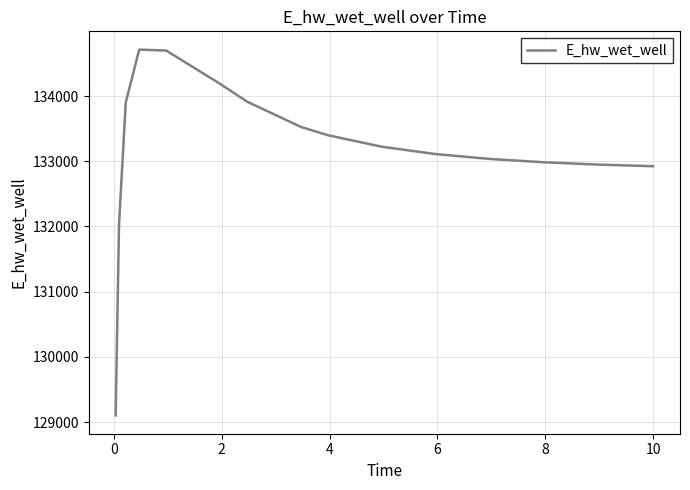

Does the chart display data point markers on the line(s)?

No